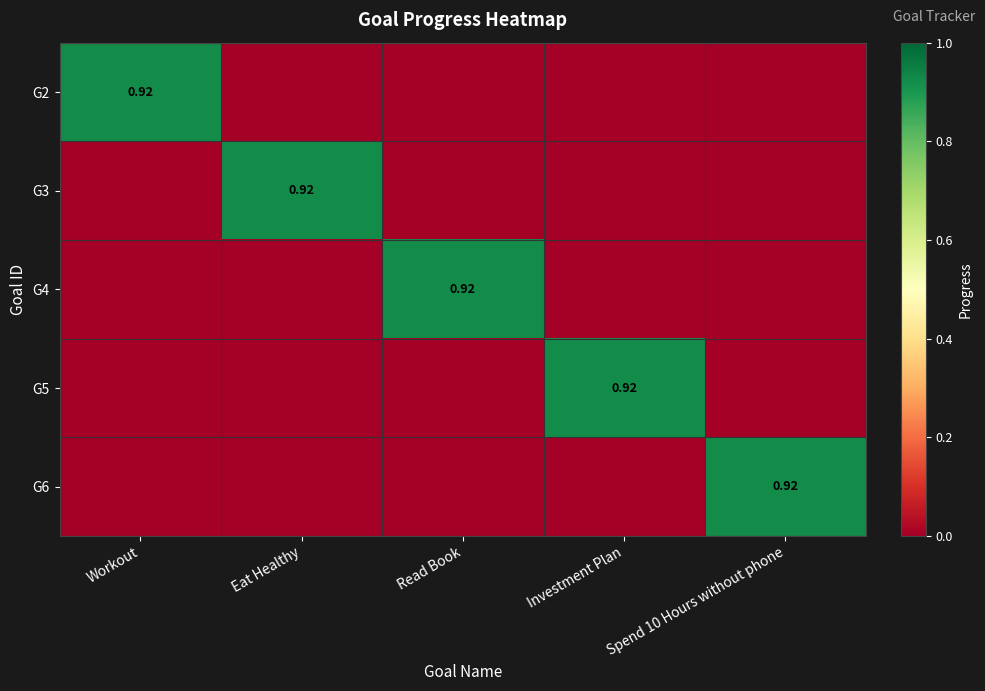

The G3 series shows 1.6 at Eat Healthy. True or false?

False